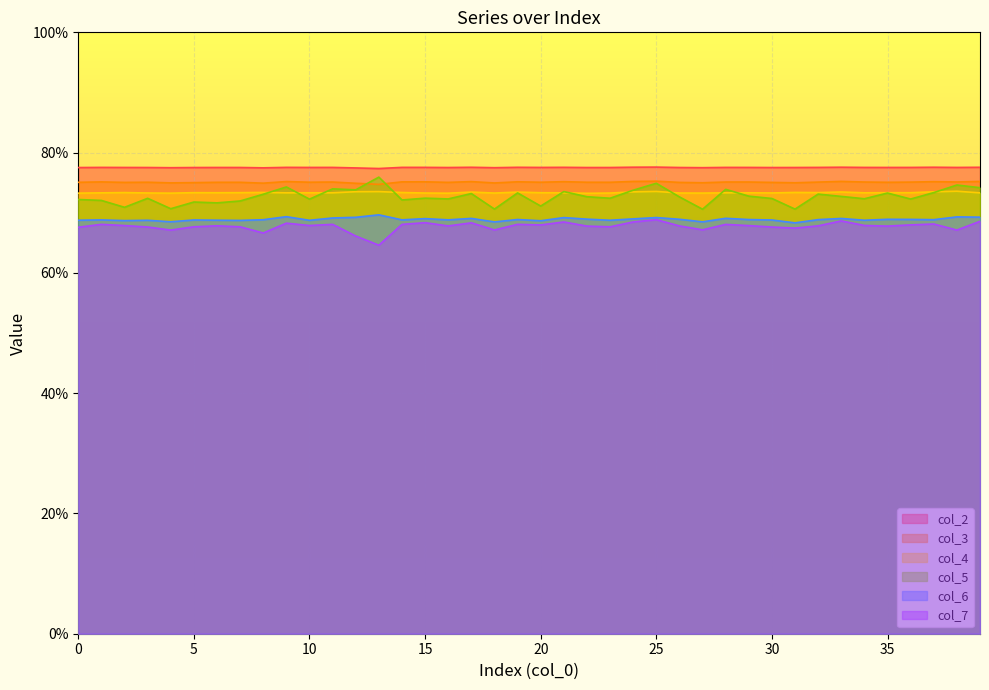

Is it true that col_2 equals 0.4 at 11?

False